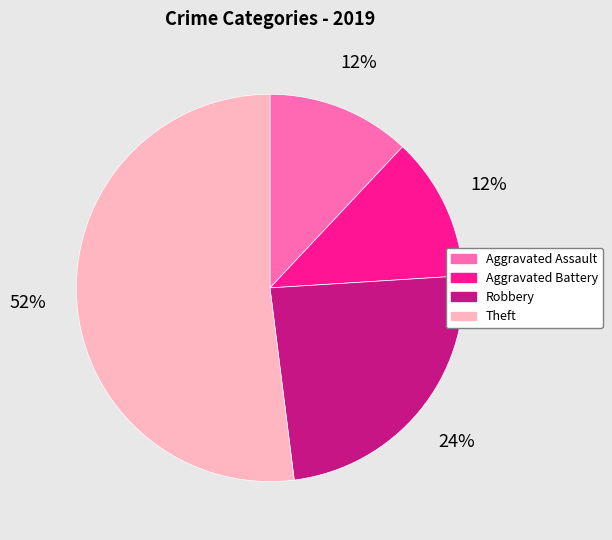

To the nearest percent, what percentage of the pie is Theft?

52%